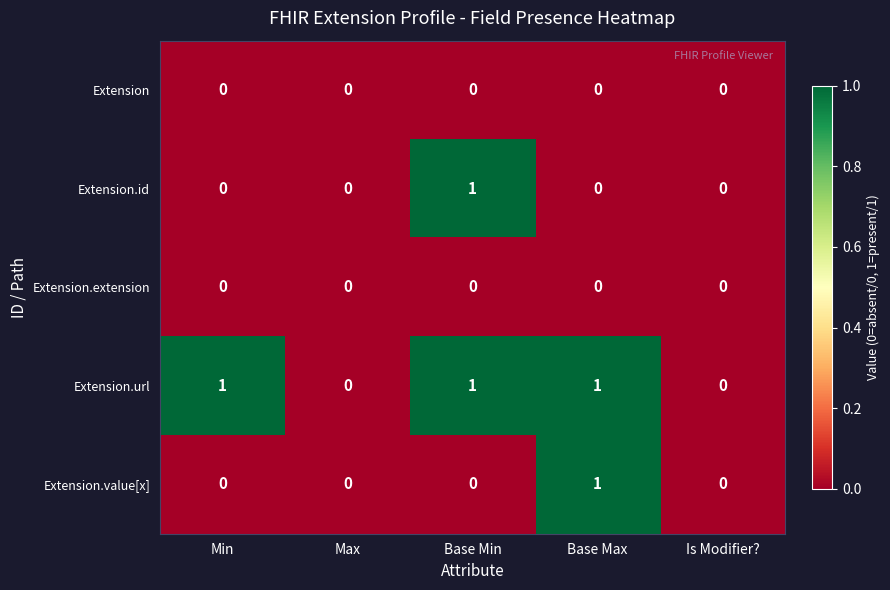

Reading left to right, extract all data points from this chart.

Extension: 0	0	0	0	0
Extension.id: 0	0	1	0	0
Extension.extension: 0	0	0	0	0
Extension.url: 1	0	1	1	0
Extension.value[x]: 0	0	0	1	0